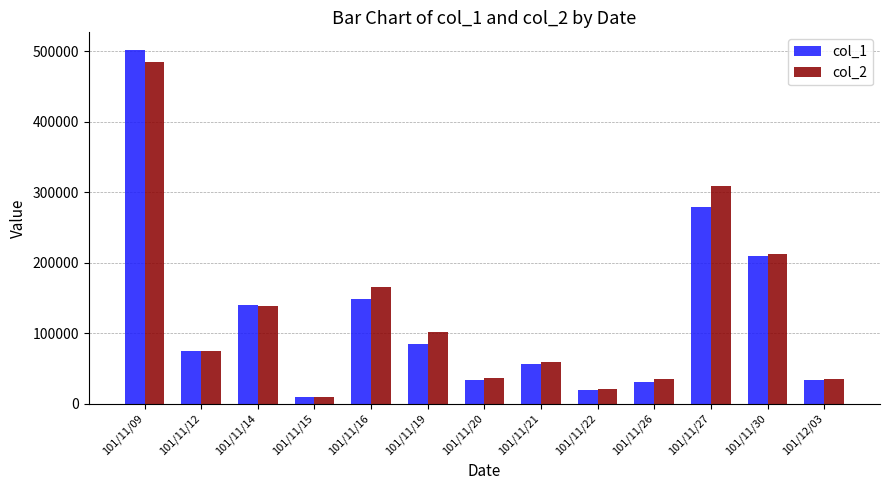

What is the approximate value of col_2 at 101/11/26?

34800